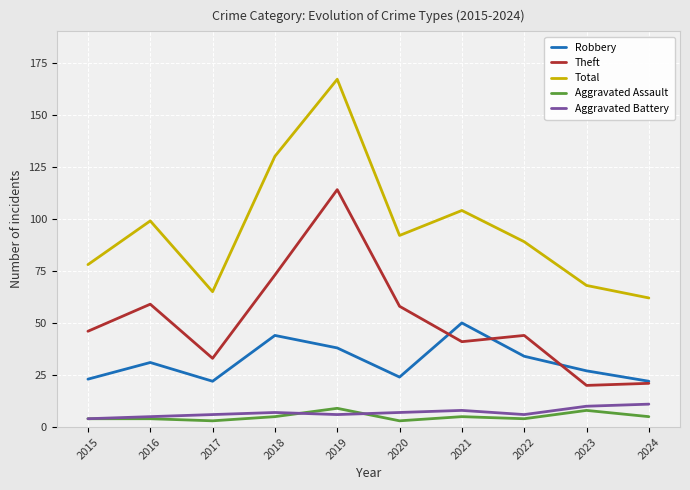

At how many categories does at least one series exceed 122?

2